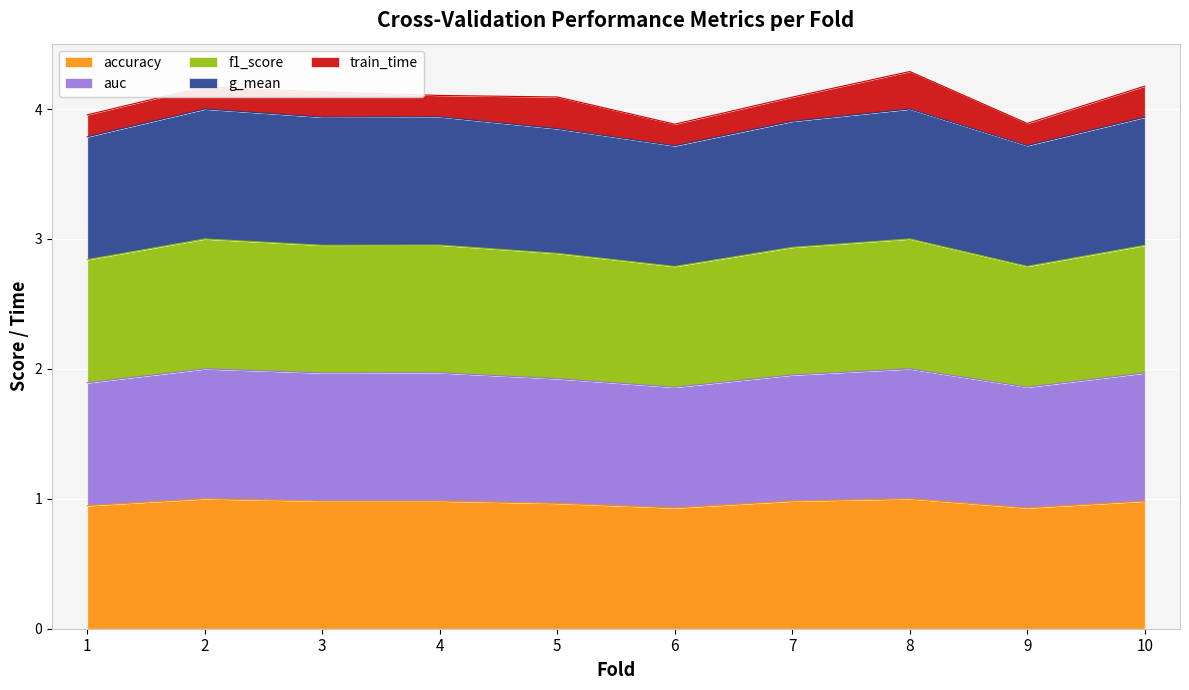

What is the total value across all series at 4?

4.1